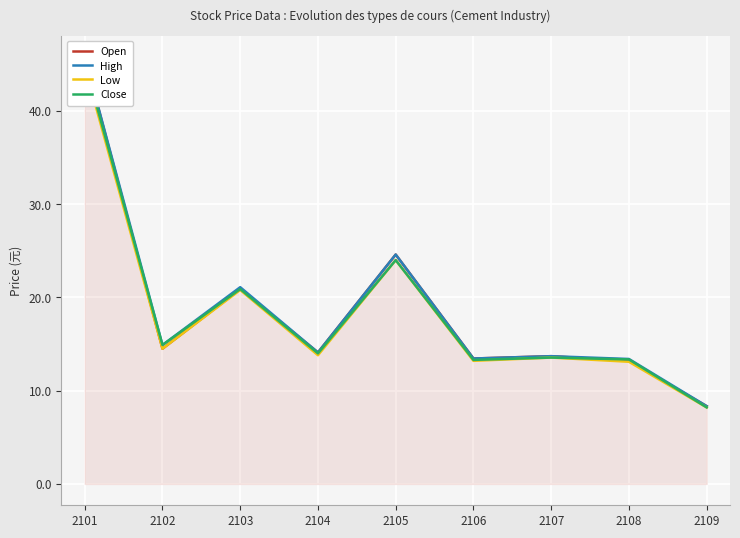

True or false: Open and High intersect in this chart.

False